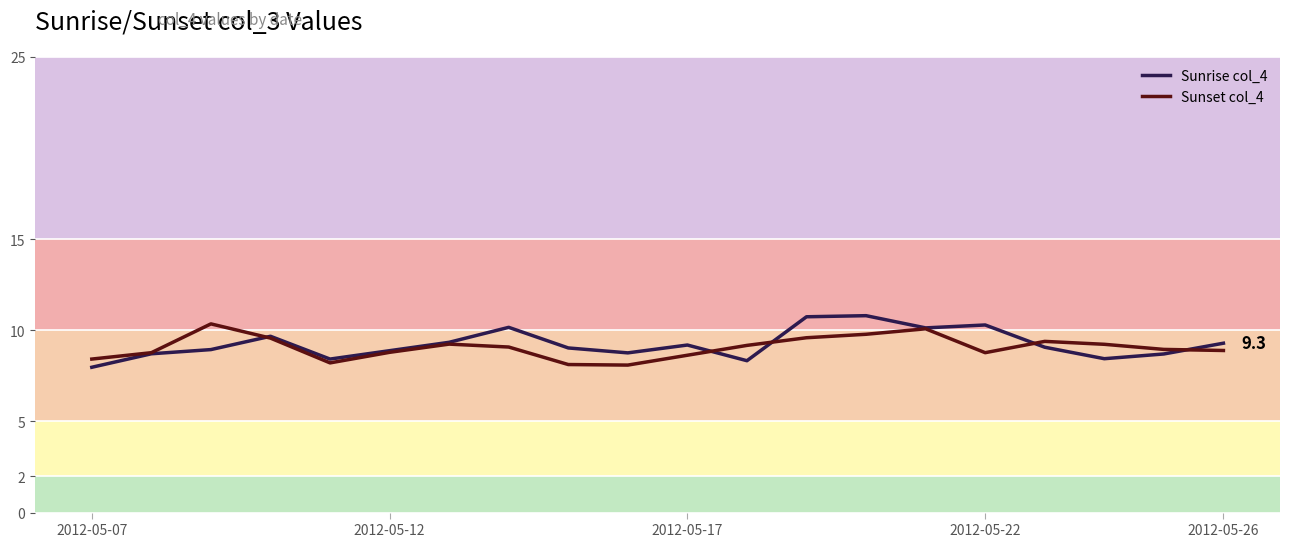

What is the maximum value shown in the chart?

10.8